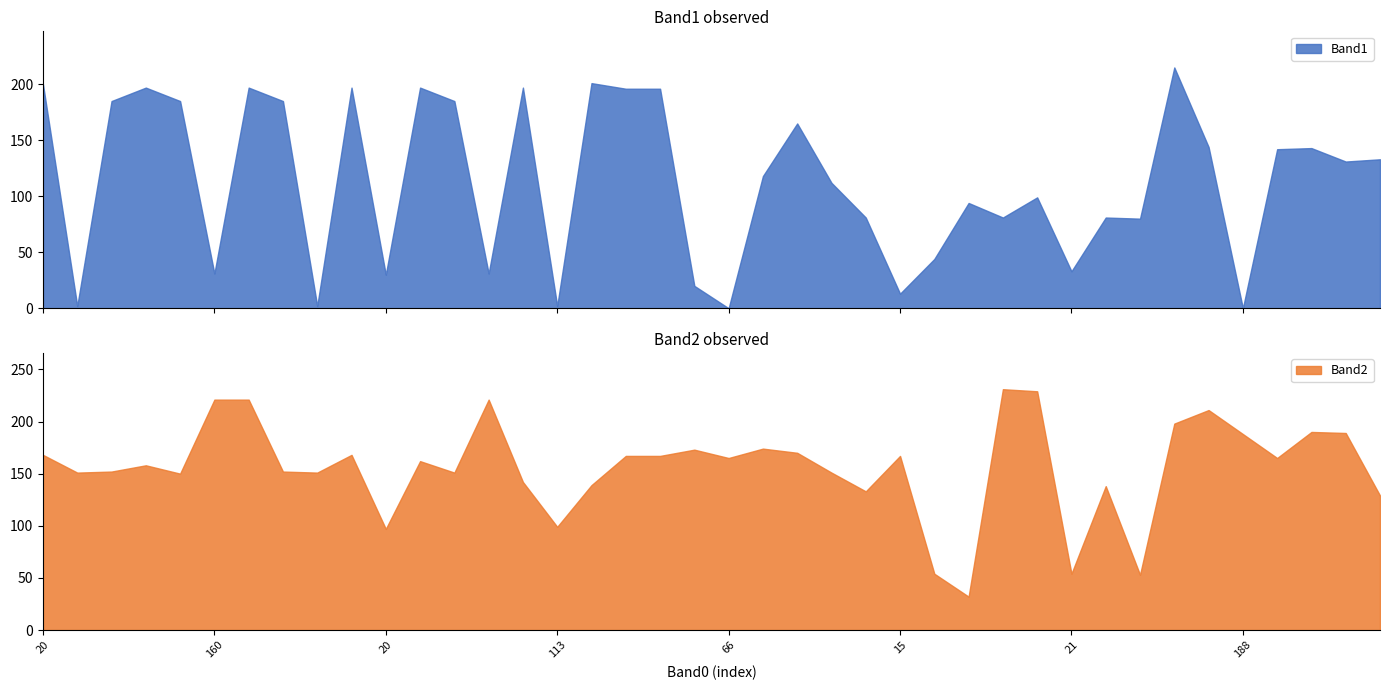

Reading right to left, transcribe all the data shown in this chart.

Band1: 133	131	143	142	0	144	215	80	81	33	99	81	94	44	13	81	112	165	118	0	20	196	196	201	2	197	31	185	197	30	197	2	185	197	31	185	197	185	2	200
Band2: 129	189	190	165	188	211	198	53	138	54	229	231	32	54	167	133	151	170	174	165	173	167	167	139	99	142	221	151	162	97	168	151	152	221	221	150	158	152	151	168